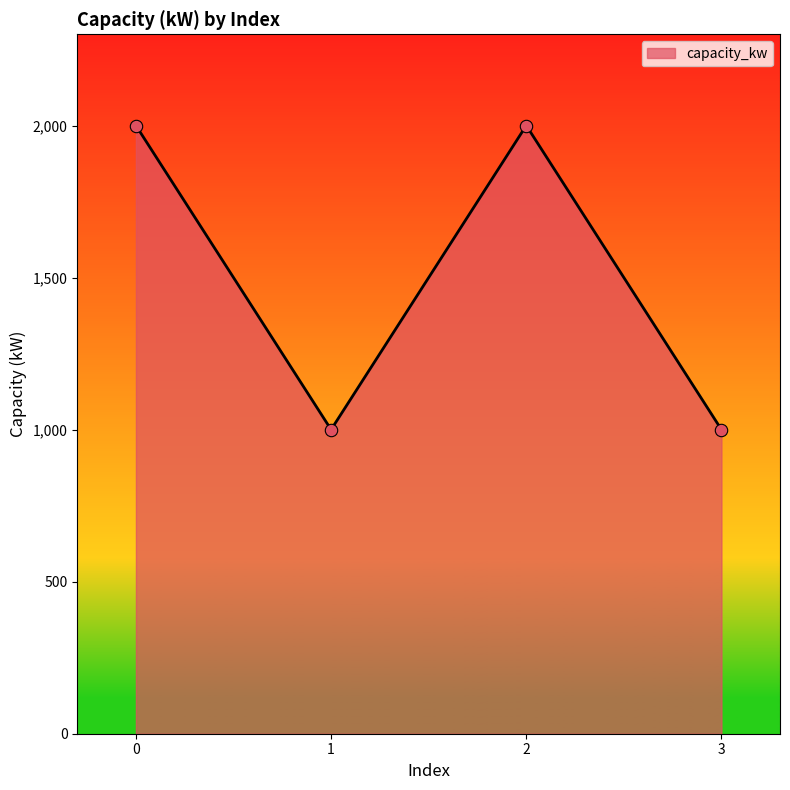

What is the ratio of the value at 2 to the value at 3?

2.0